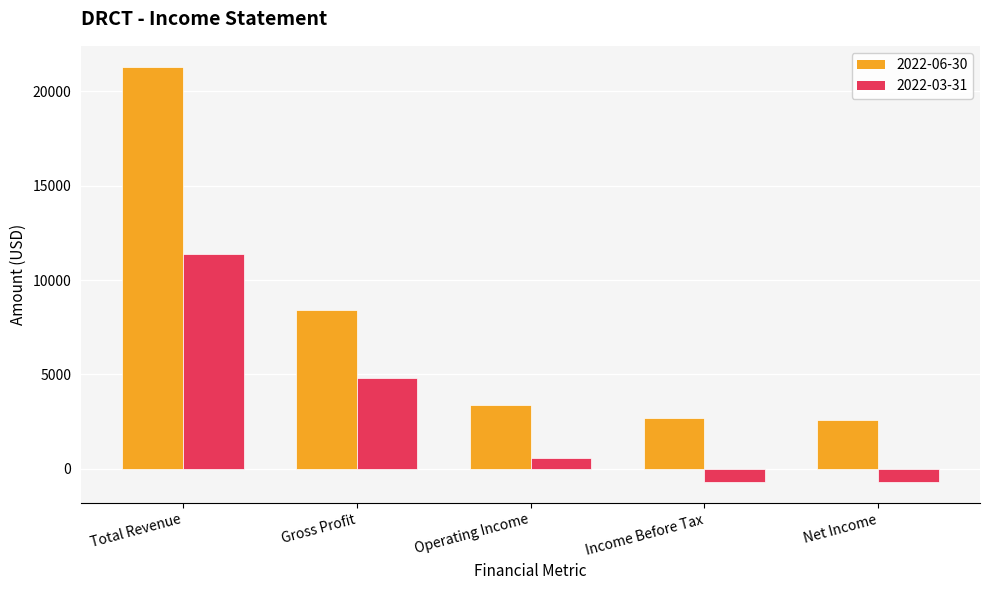

At how many categories does at least one series exceed 19651?

1